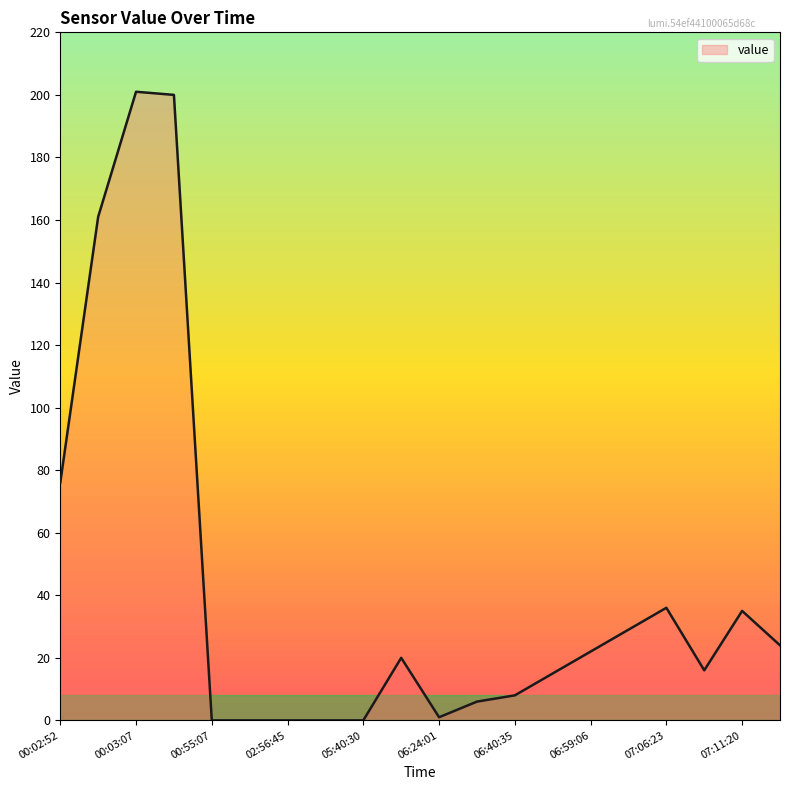

What is the maximum value shown in the chart?

201